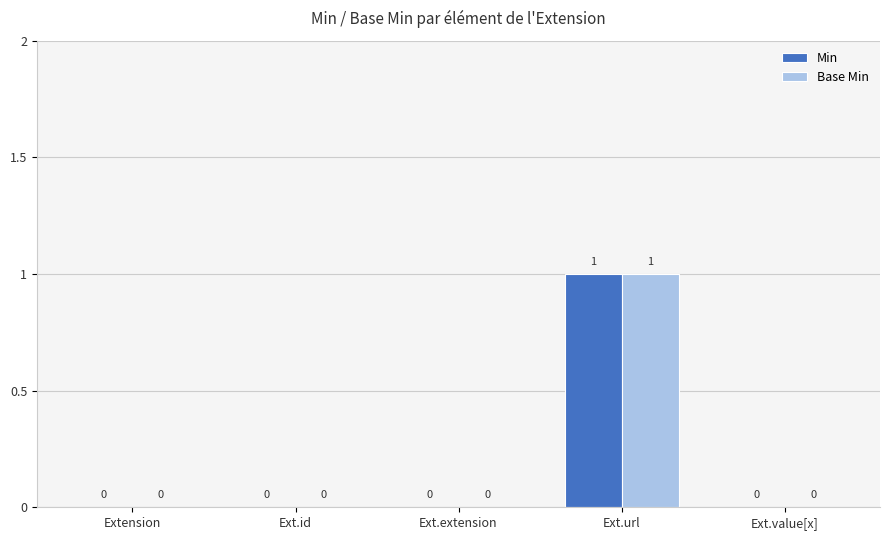

True or false: Base Min has a value of 1 at Ext.url.

True